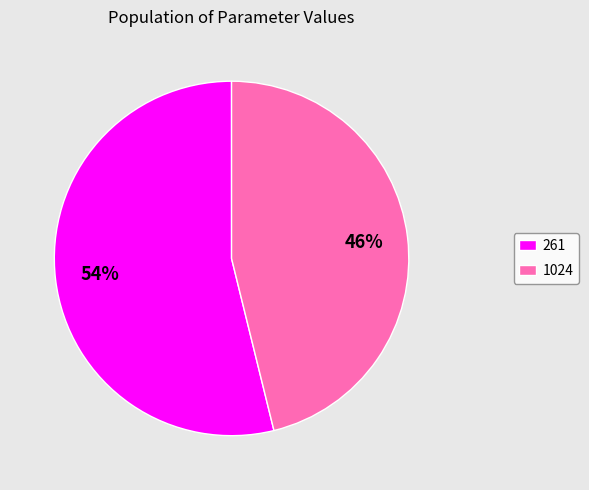

What is the largest slice in the pie chart?

261